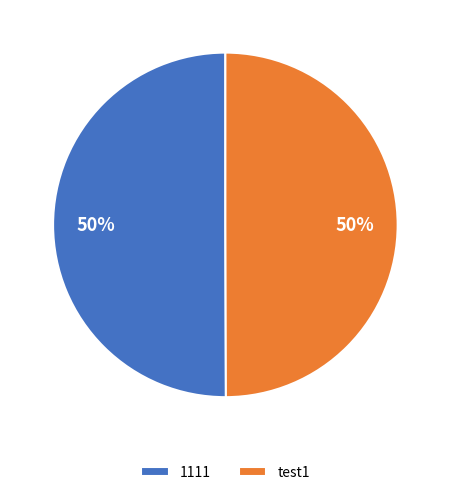

Approximately how many times larger is the value at test1 compared to 1111?

1.0